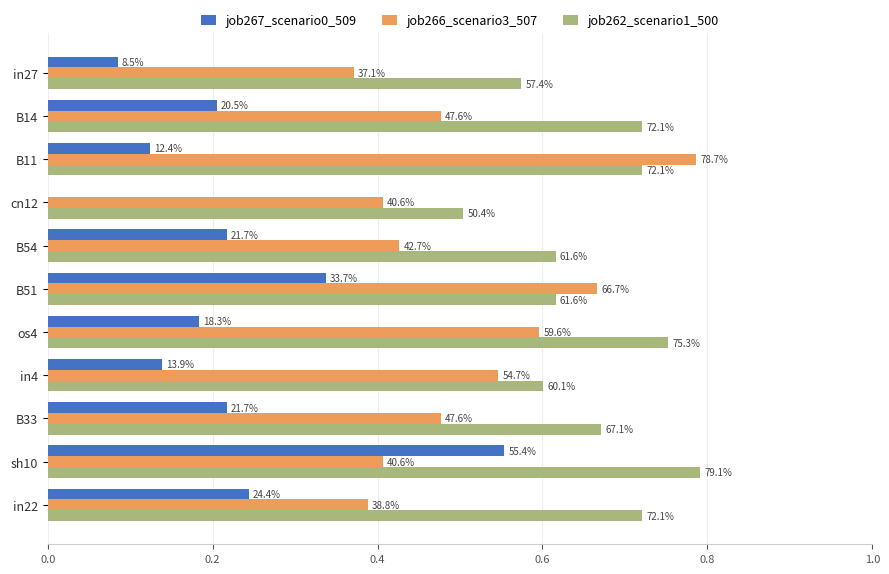

What are all the series names shown in the legend?

job267_scenario0_509, job266_scenario3_507, job262_scenario1_500